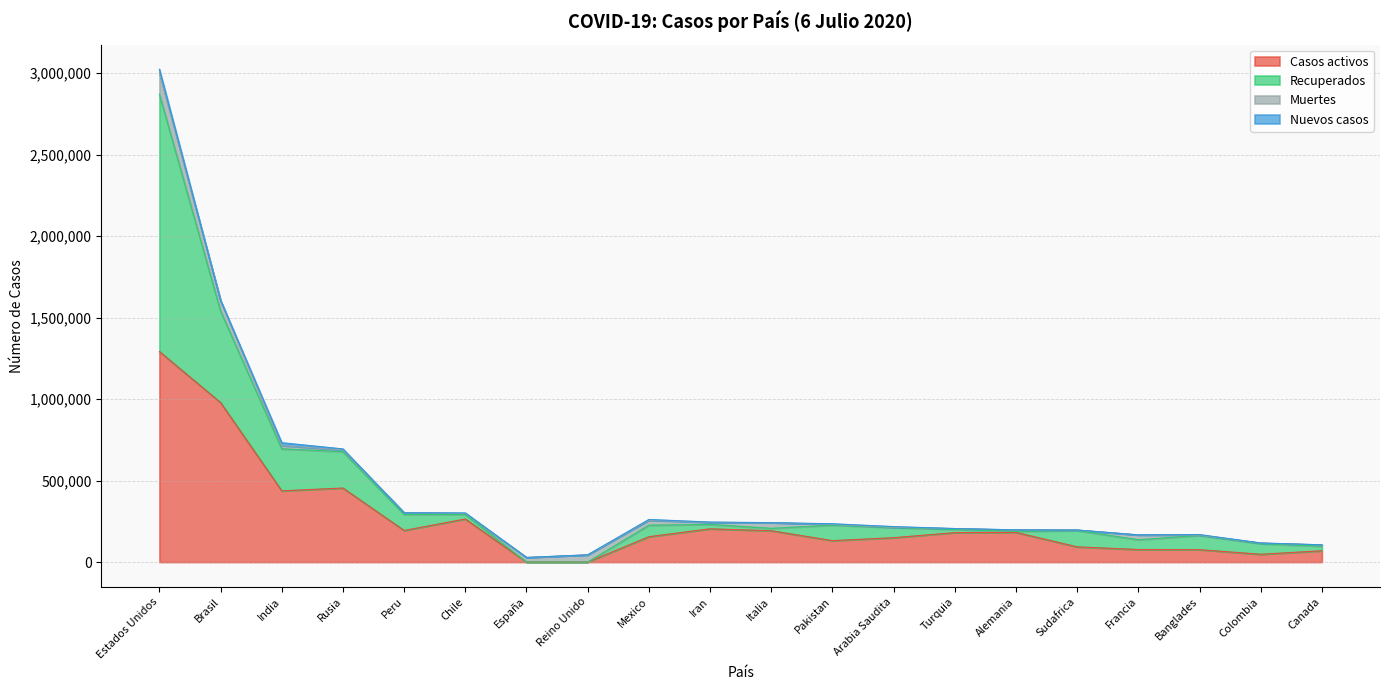

Which category has the highest value in the Casos activos series?

Estados Unidos